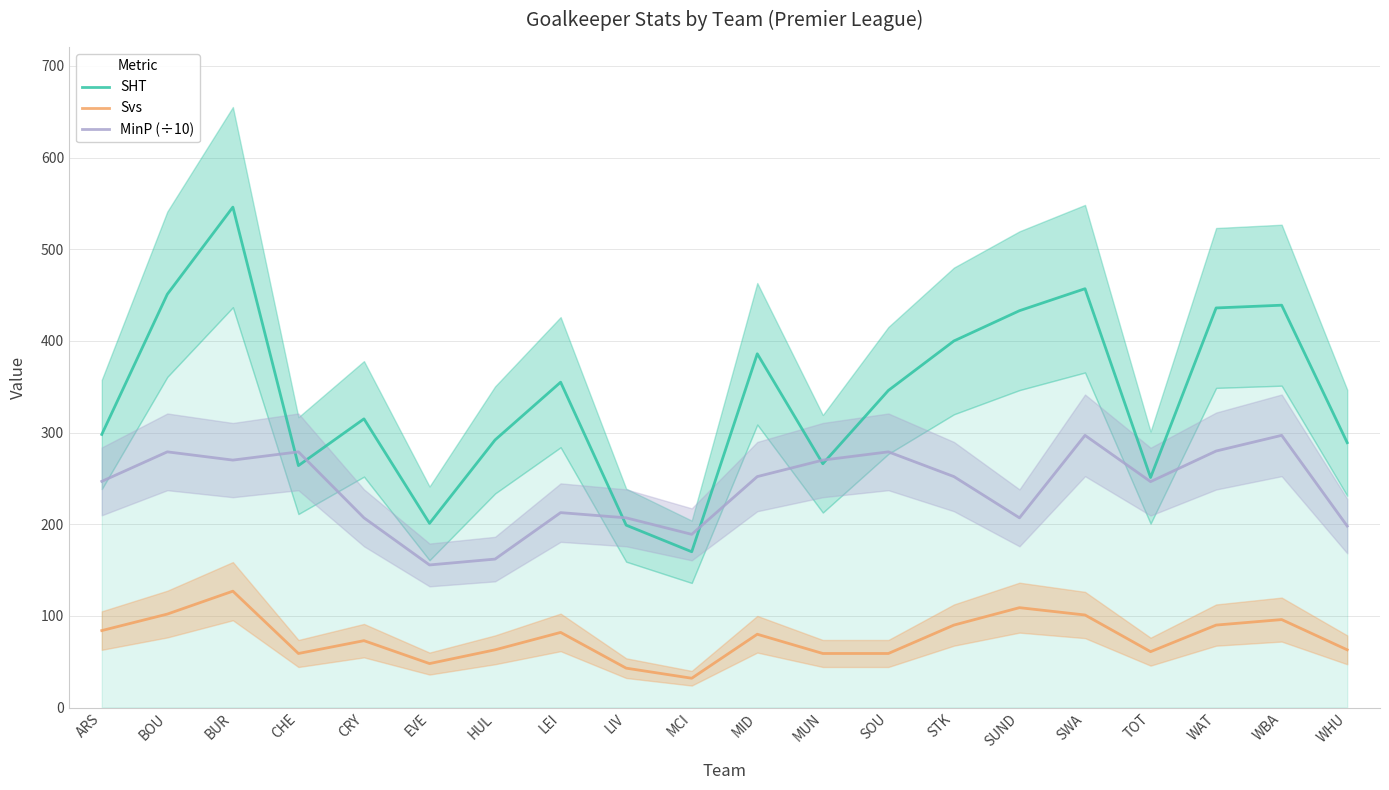

Does the chart have visible grid lines?

Yes